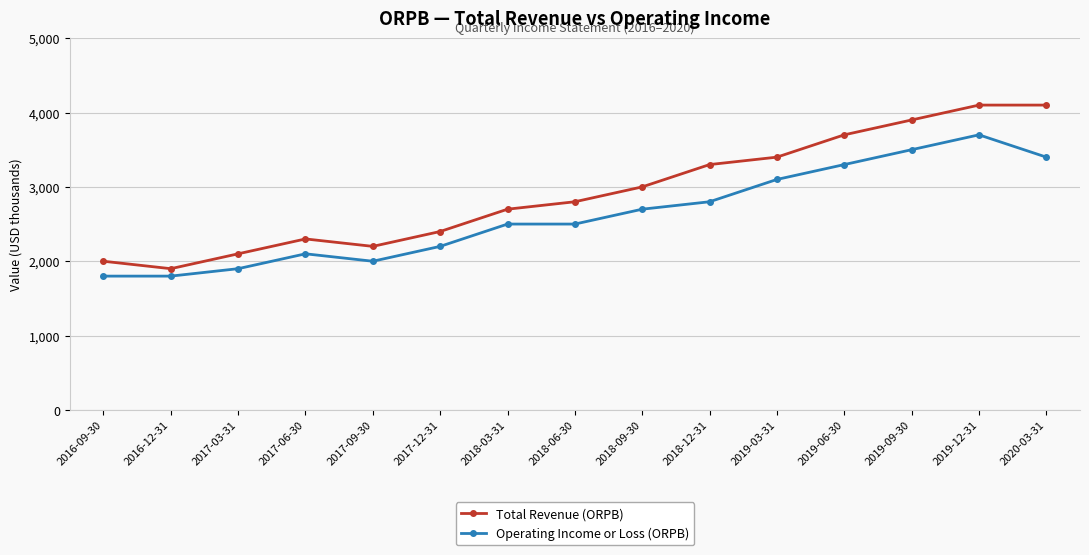

What is the label of the 15th point from the left?

2020-03-31